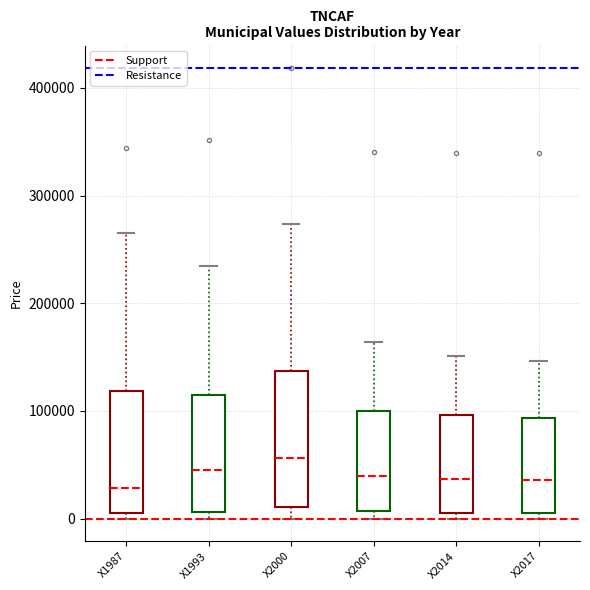

Which box is the tallest, from its lower edge to its upper edge?

X2000